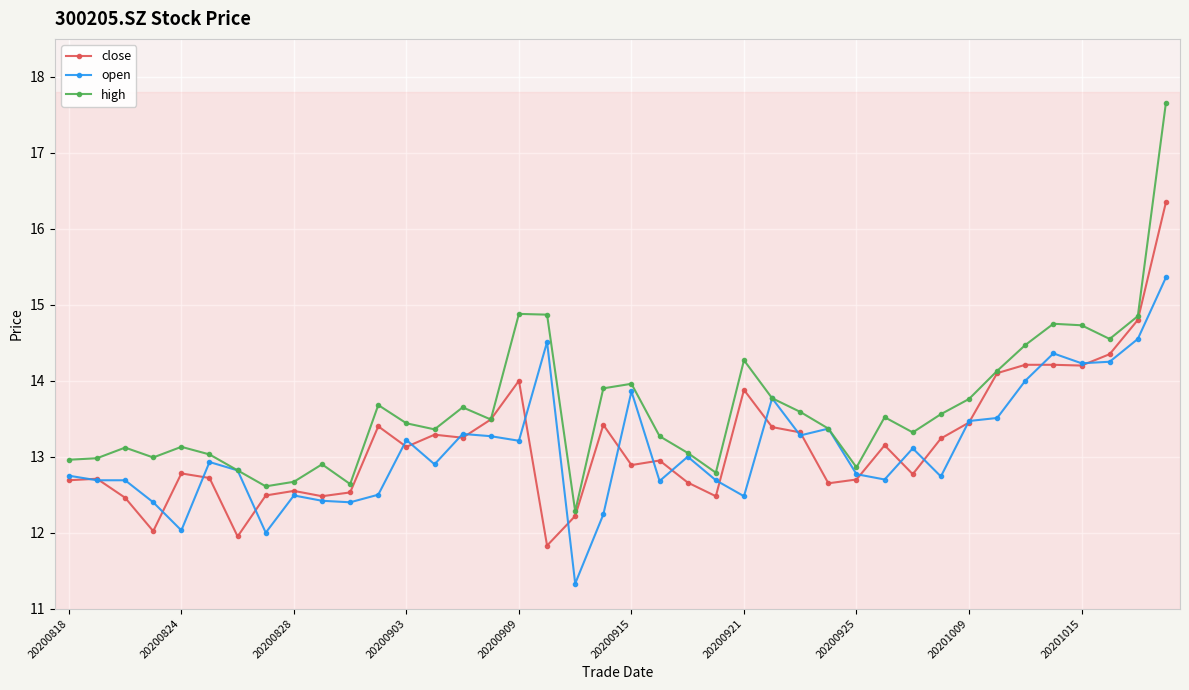

Which series has the largest total across all categories?

high